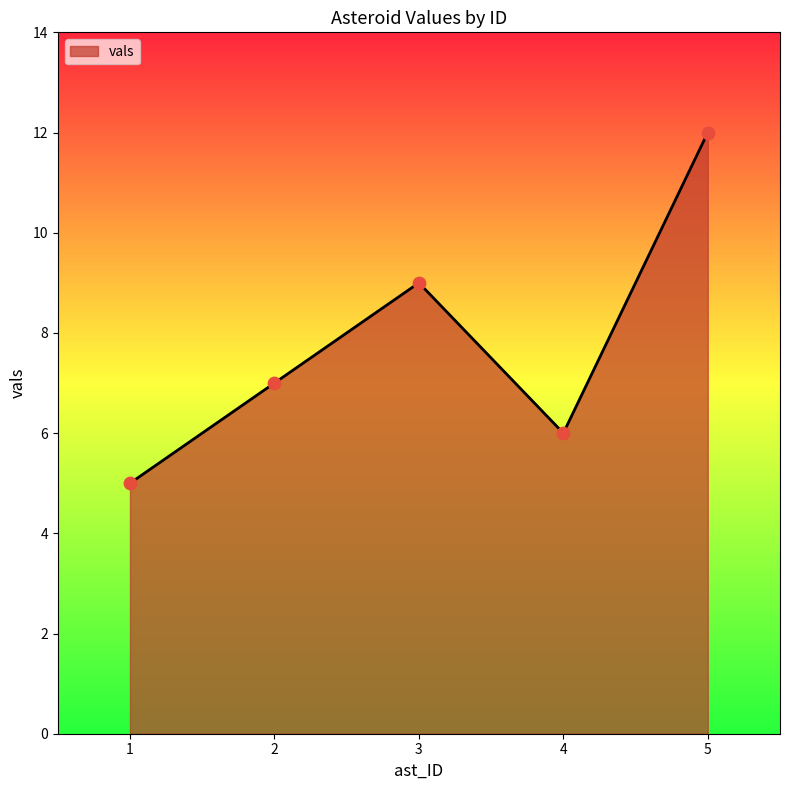

Approximately how many times larger is the value at 4 compared to 5?

0.5